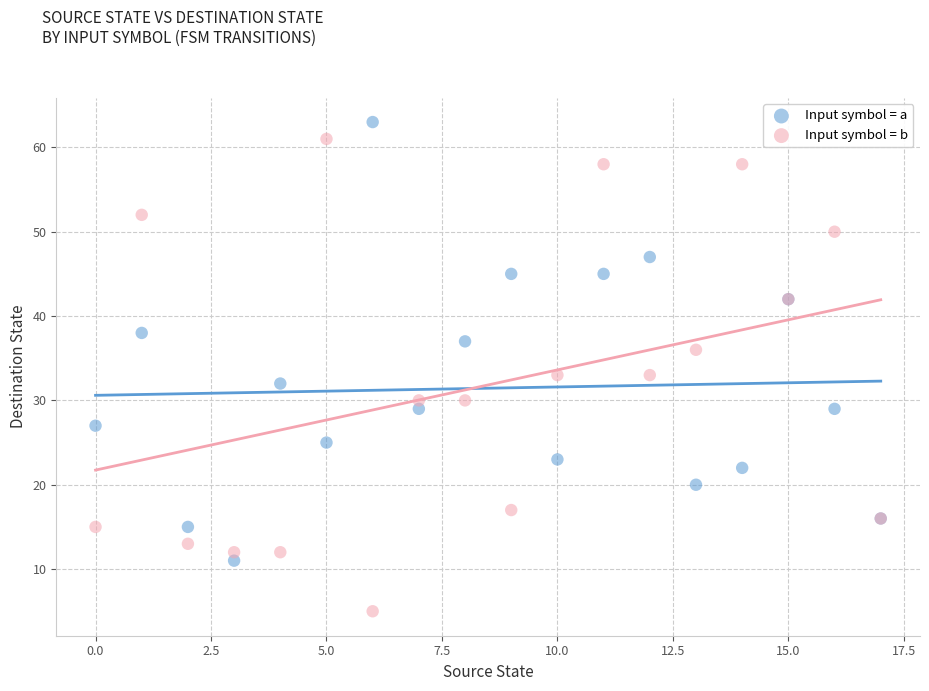

Which series contains the highest Y value?

Input symbol = a